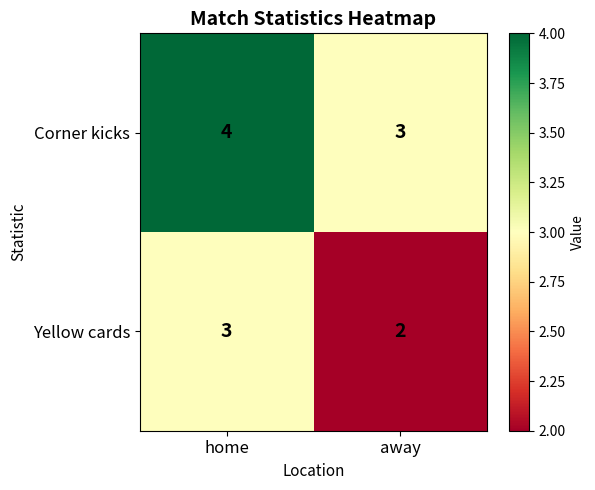

Where is Corner kicks nearest to the value 3?

away